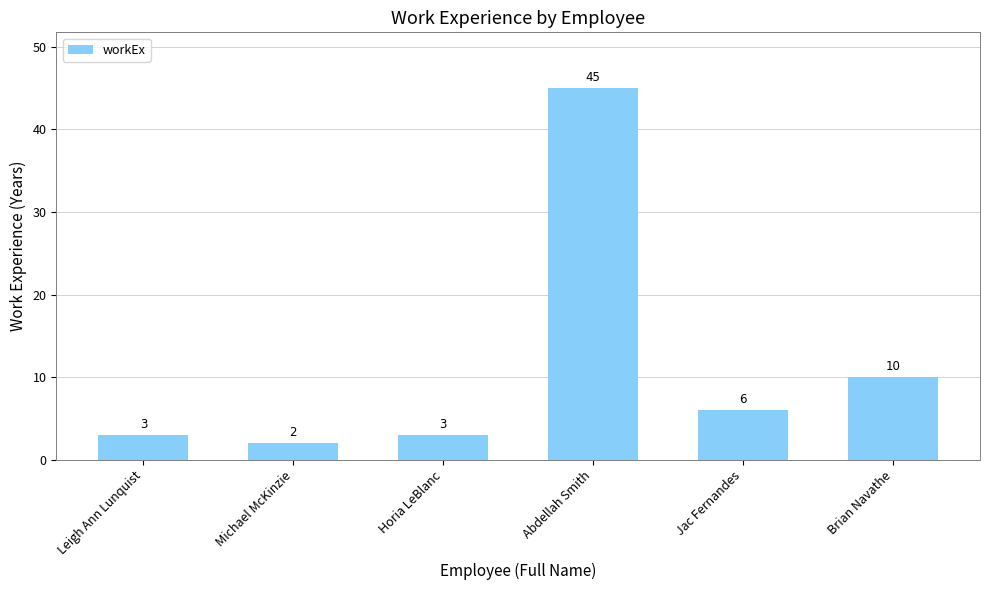

Which label corresponds to the smallest value in the chart?

Michael McKinzie